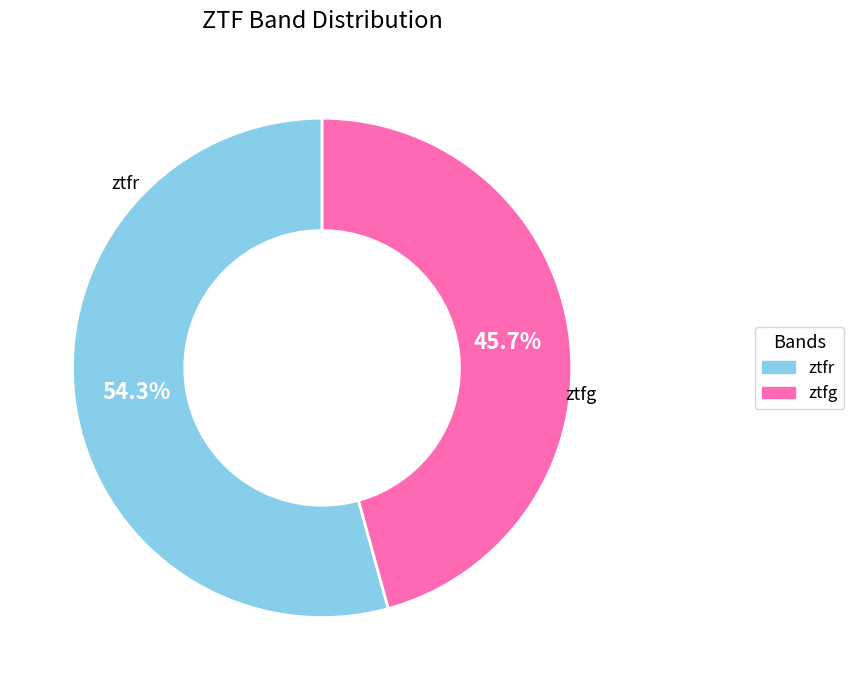

Which category has the biggest portion of the pie?

ztfr